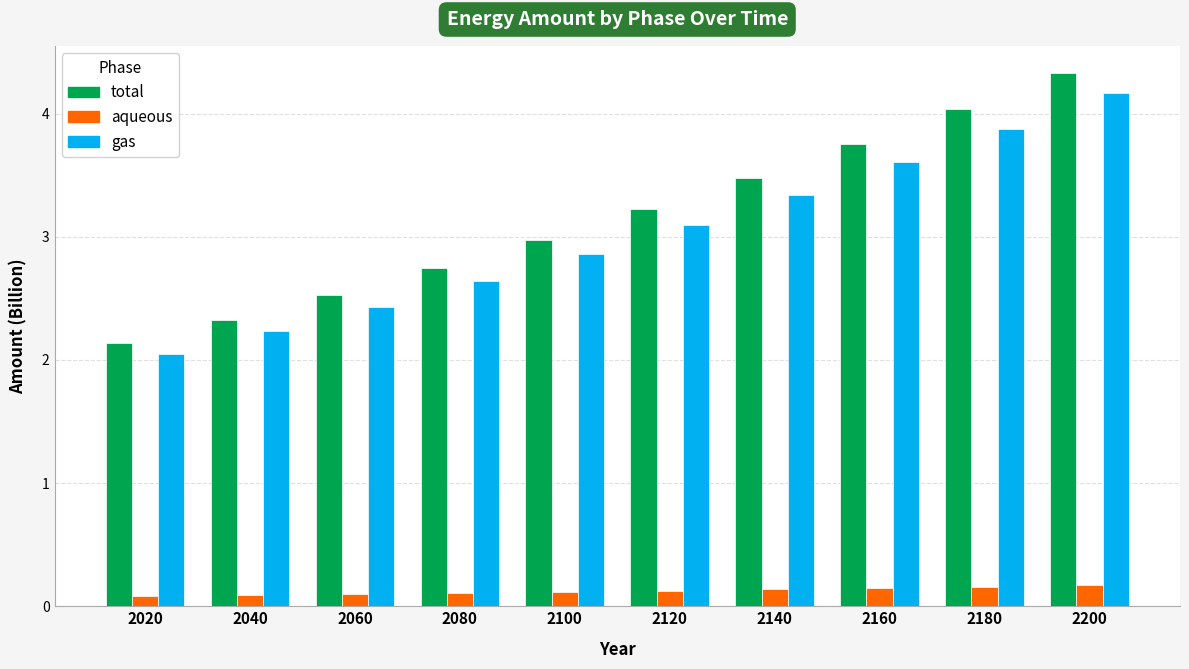

Between 2040 and 2100, which series saw the biggest shift?

total